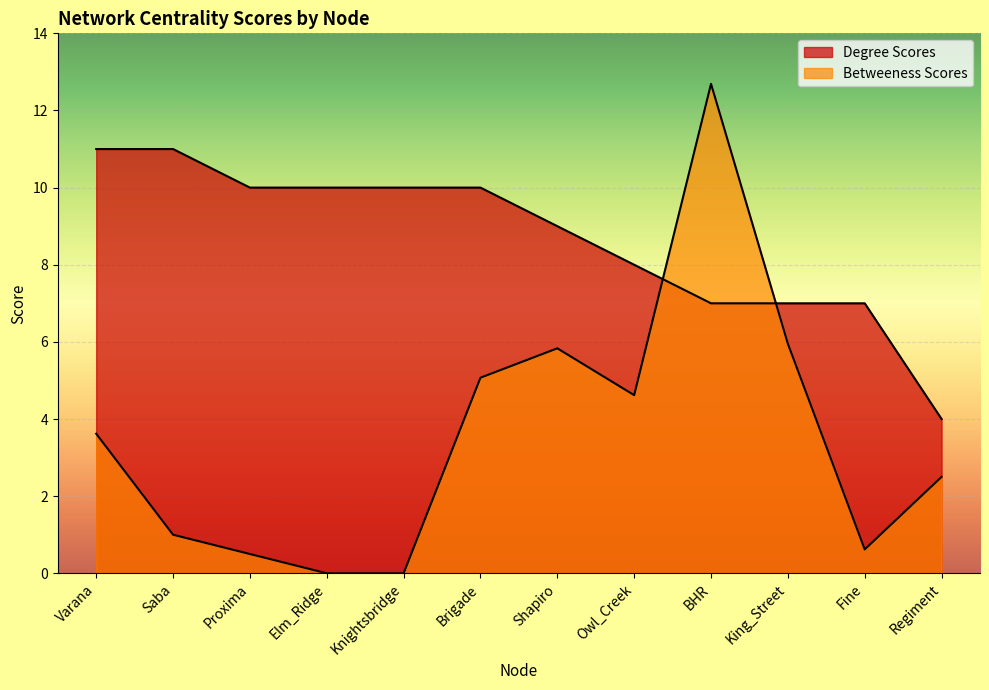

At how many categories does at least one series exceed 9?

7